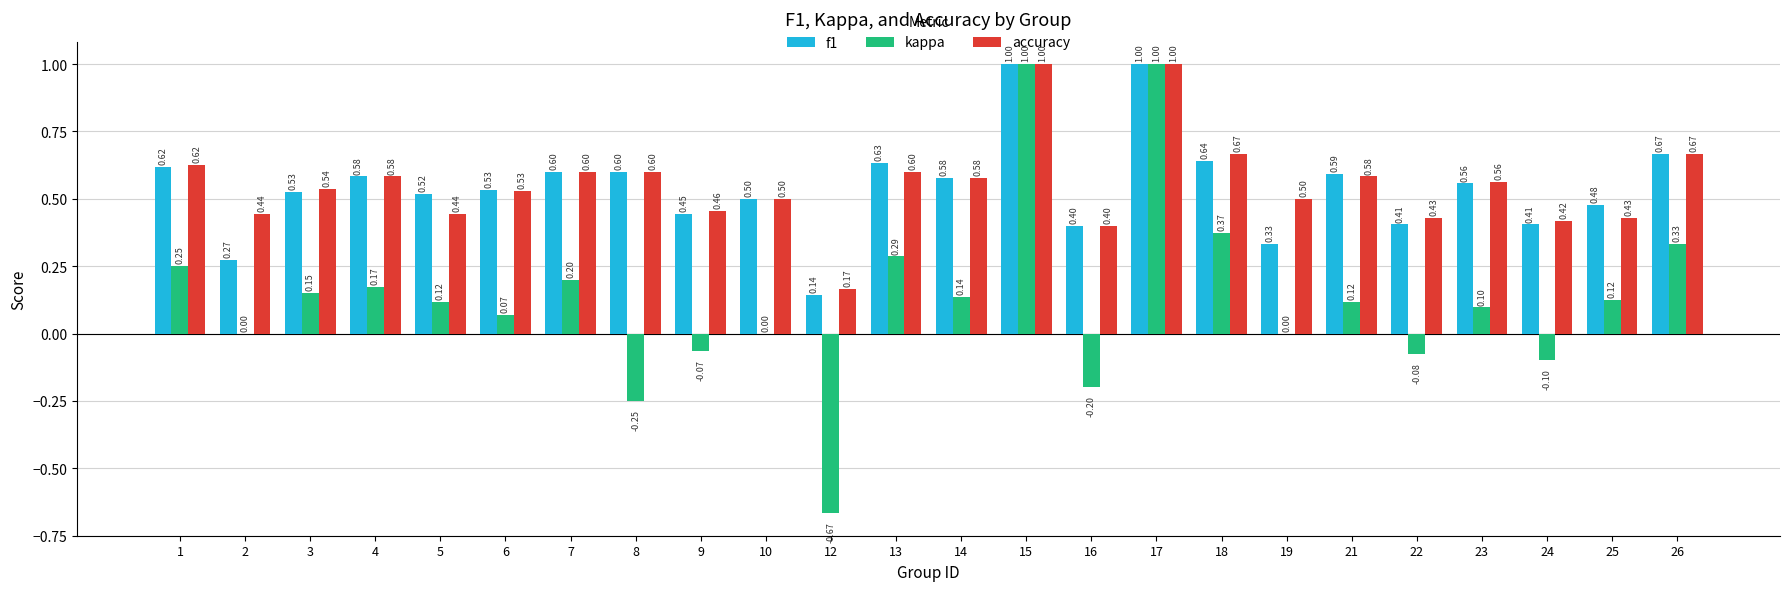

Between 3 and 4, which series saw the biggest shift?

f1